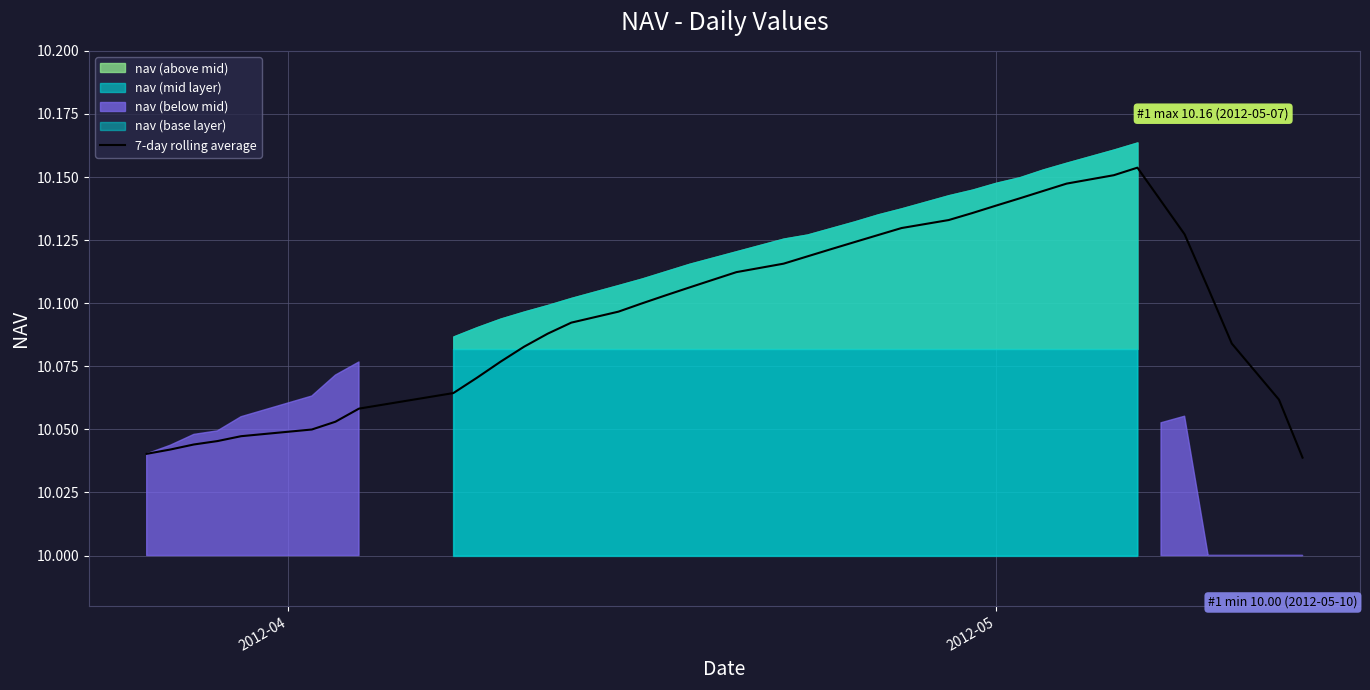

How many data points does each series have?

40